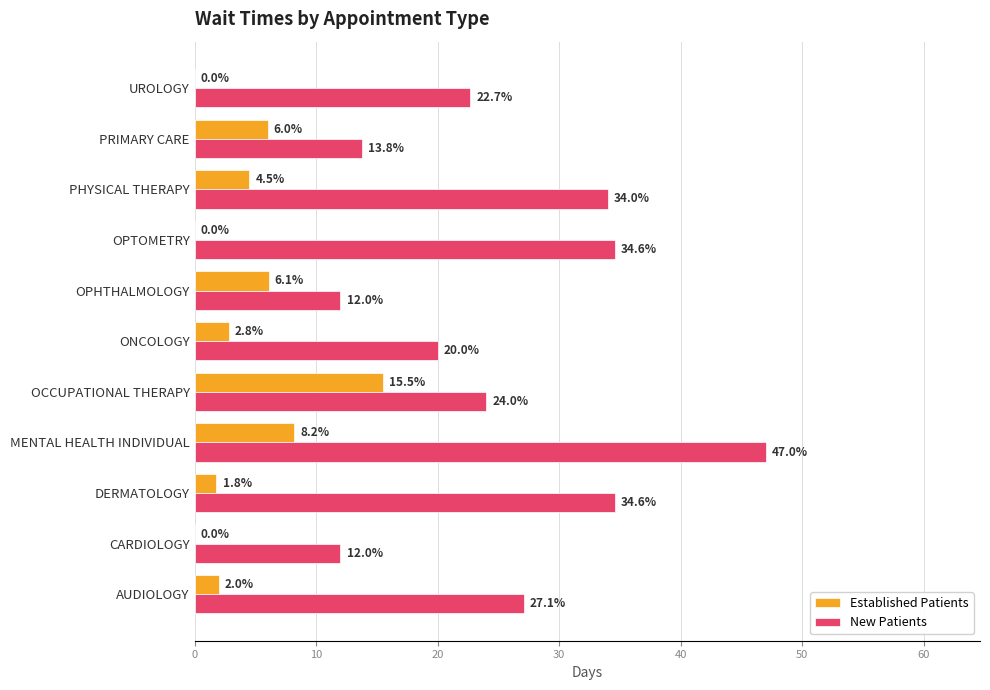

How many categories are shown in the chart?

11